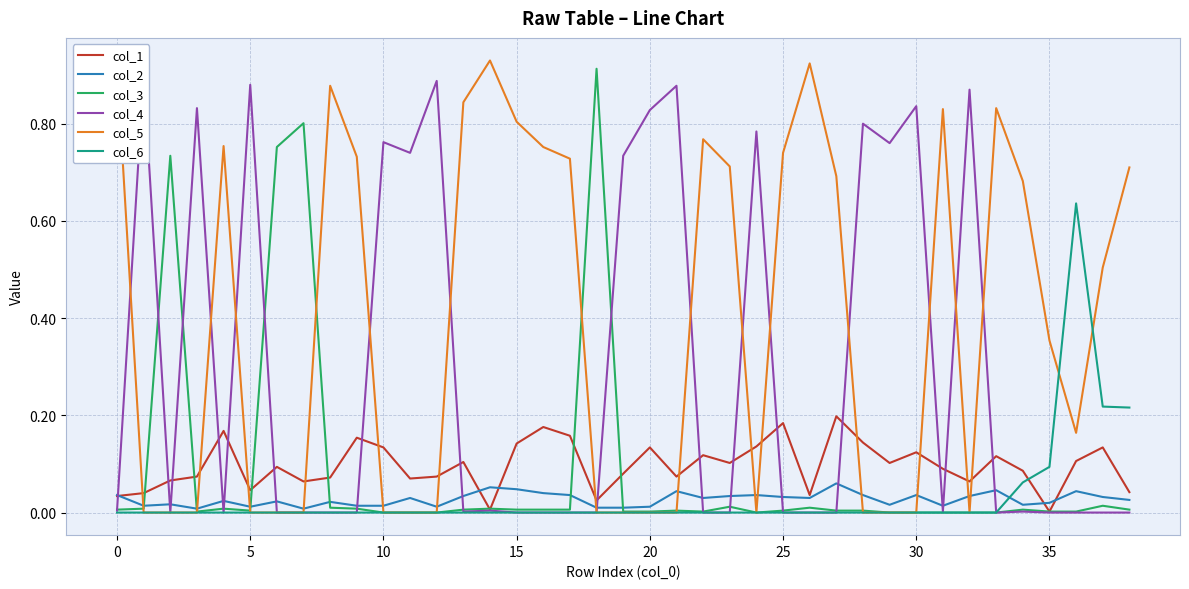

What is the maximum value shown in the chart?

0.9